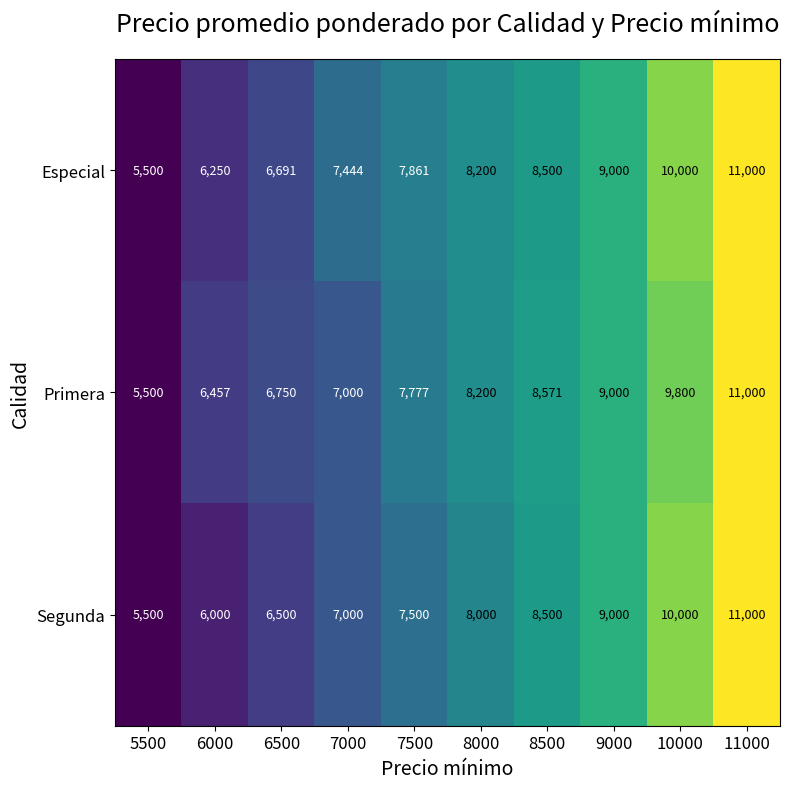

Rank the series by their average value, from highest to lowest.

Especial, Primera, Segunda